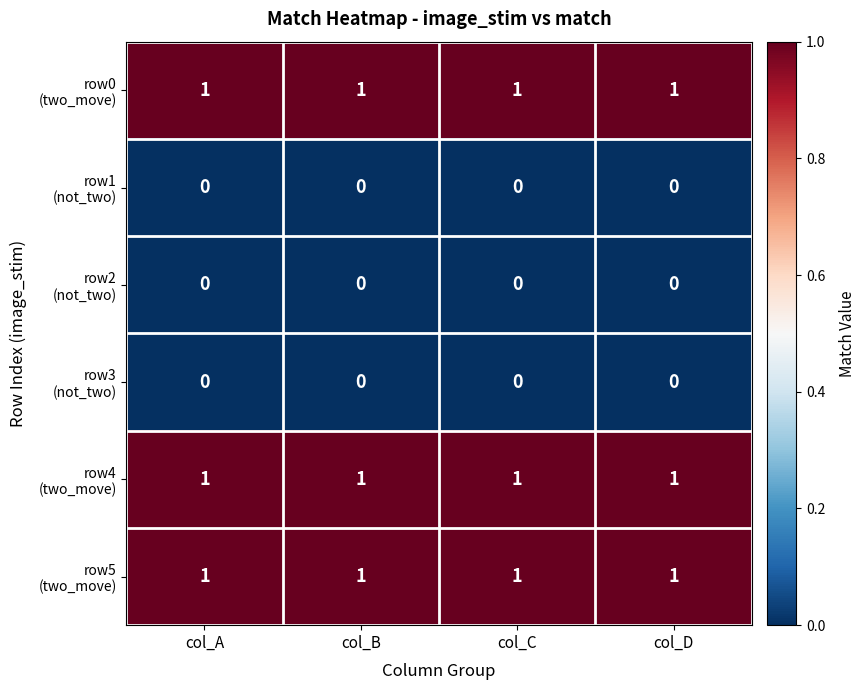

At how many categories does at least one series exceed 0?

4